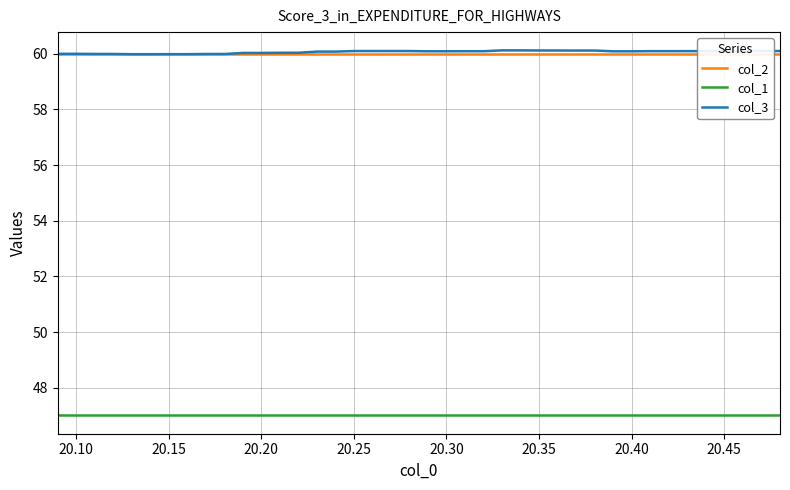

True or false: col_3 and col_1 cross at least once.

False